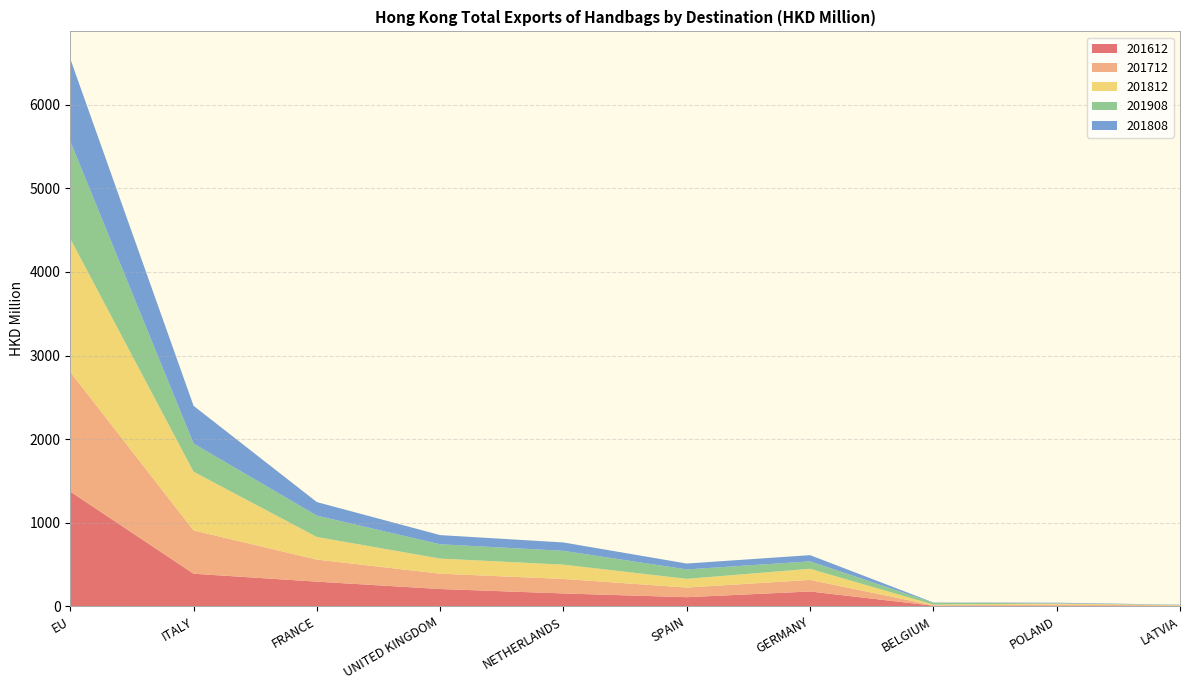

Reading left to right, extract all data points from this chart.

201612: 1372.1	390.0	295.2	207.1	154.0	109.3	177.7	7.4	8.0	4.6
201712: 1432.1	518.0	263.7	183.5	173.3	115.6	138.3	4.9	12.2	6.1
201812: 1593.6	701.9	270.4	180.4	171.3	103.9	133.0	8.5	12.7	3.9
201908: 1165.4	337.3	255.6	171.3	165.2	112.6	89.0	22.3	3.2	2.7
201808: 986.1	451.1	161.7	109.7	100.0	70.4	74.2	2.5	7.4	2.5